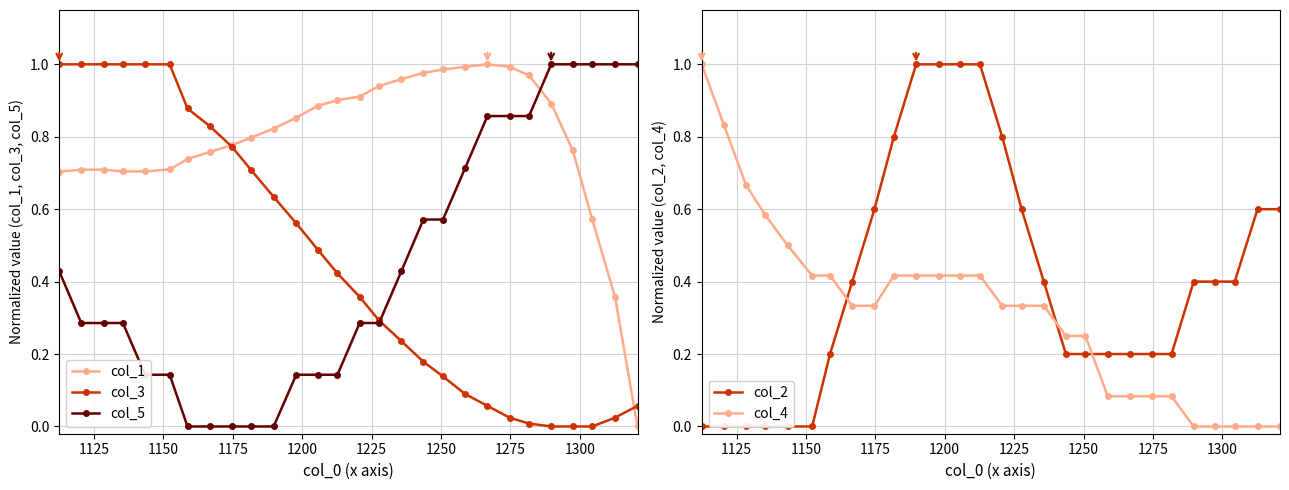

How many lines are shown in the chart?

5